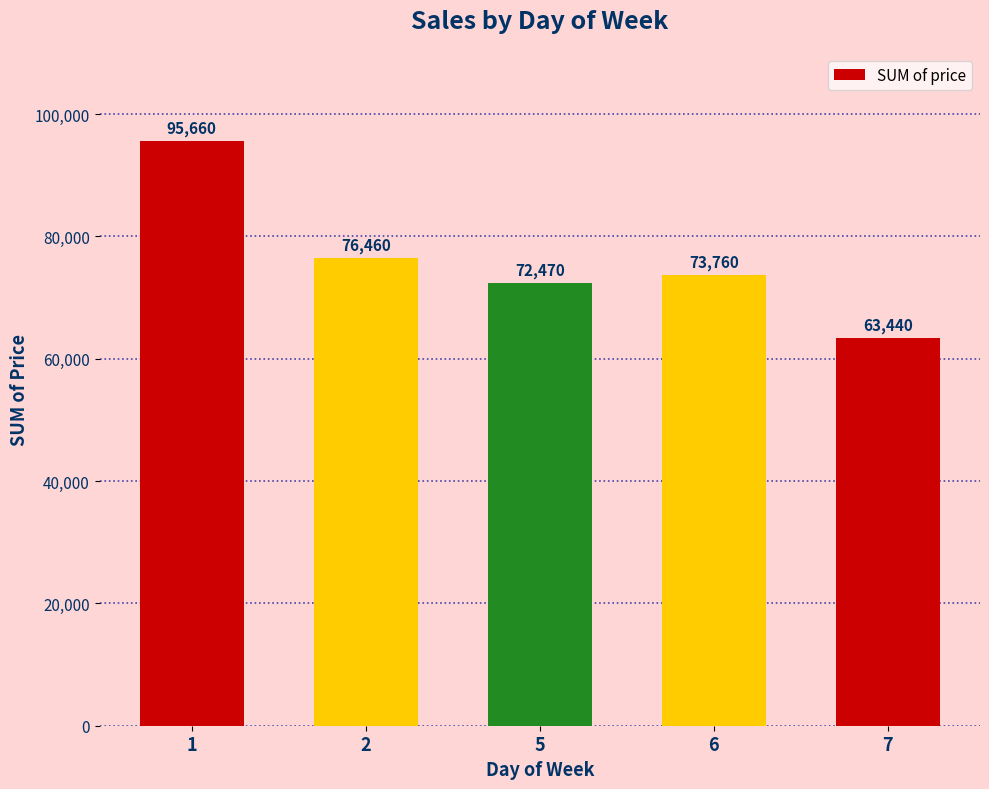

What is the sum of all values?

381790